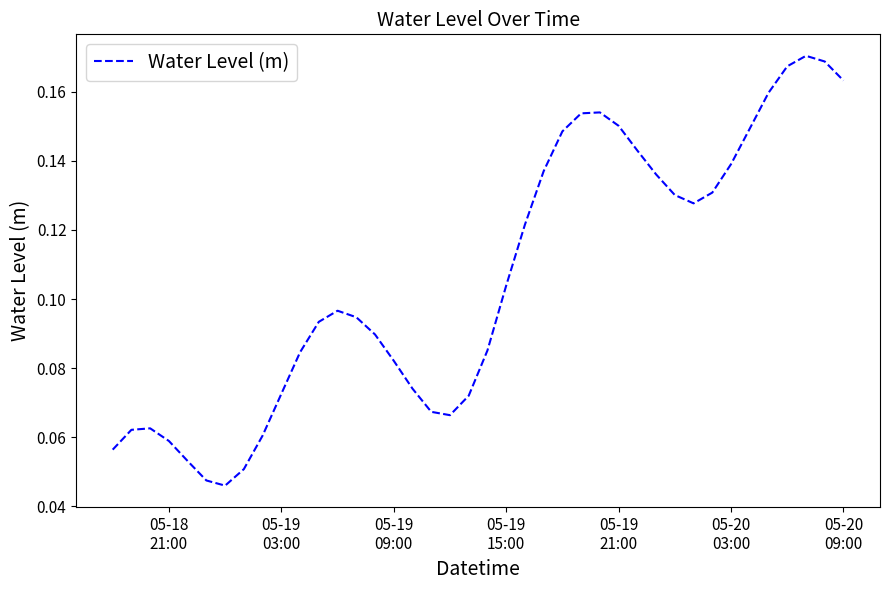

Does the chart have visible grid lines?

No